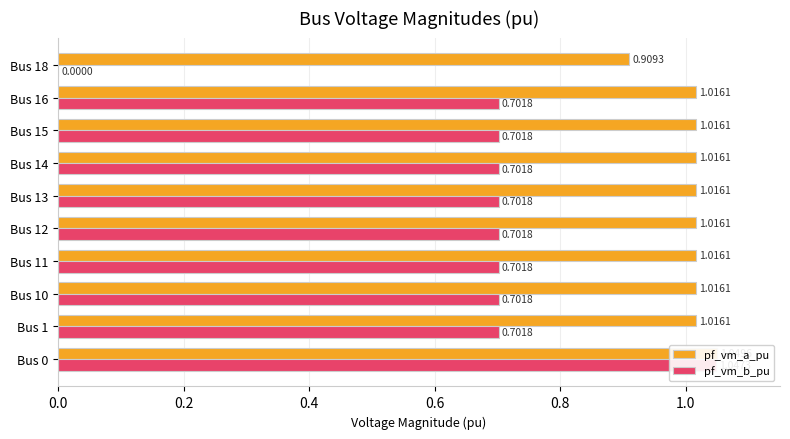

At Bus 14, list the series in order from largest to smallest.

pf_vm_a_pu, pf_vm_b_pu